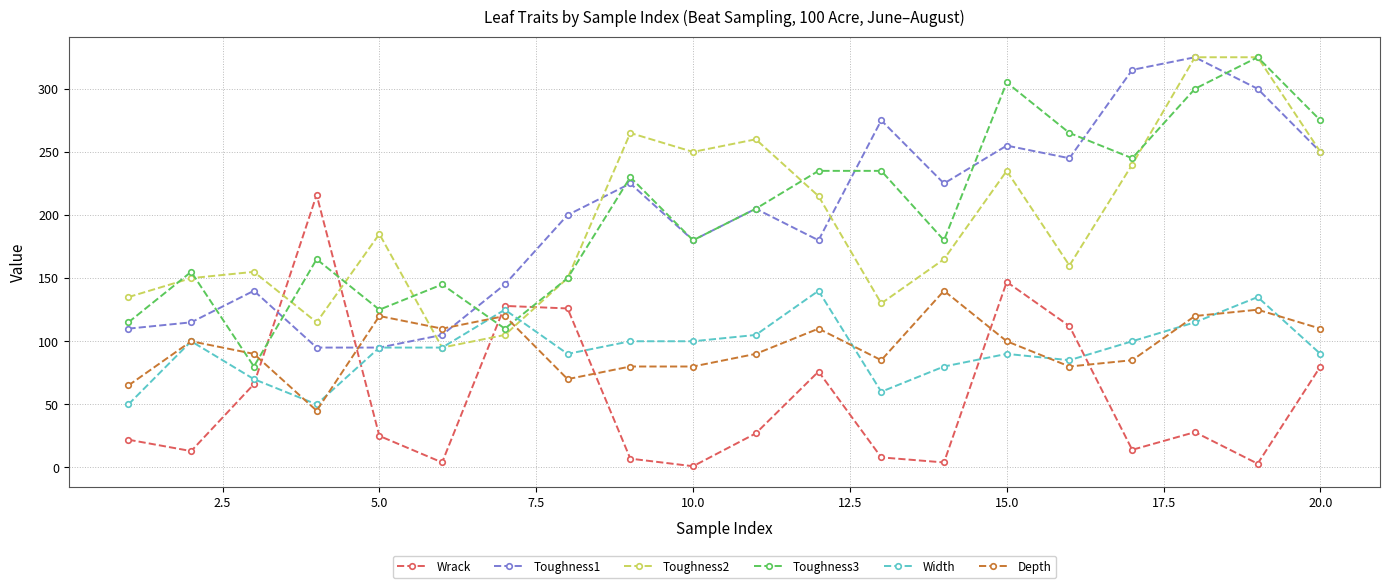

True or false: Wrack has more than 2 interior local peaks.

True